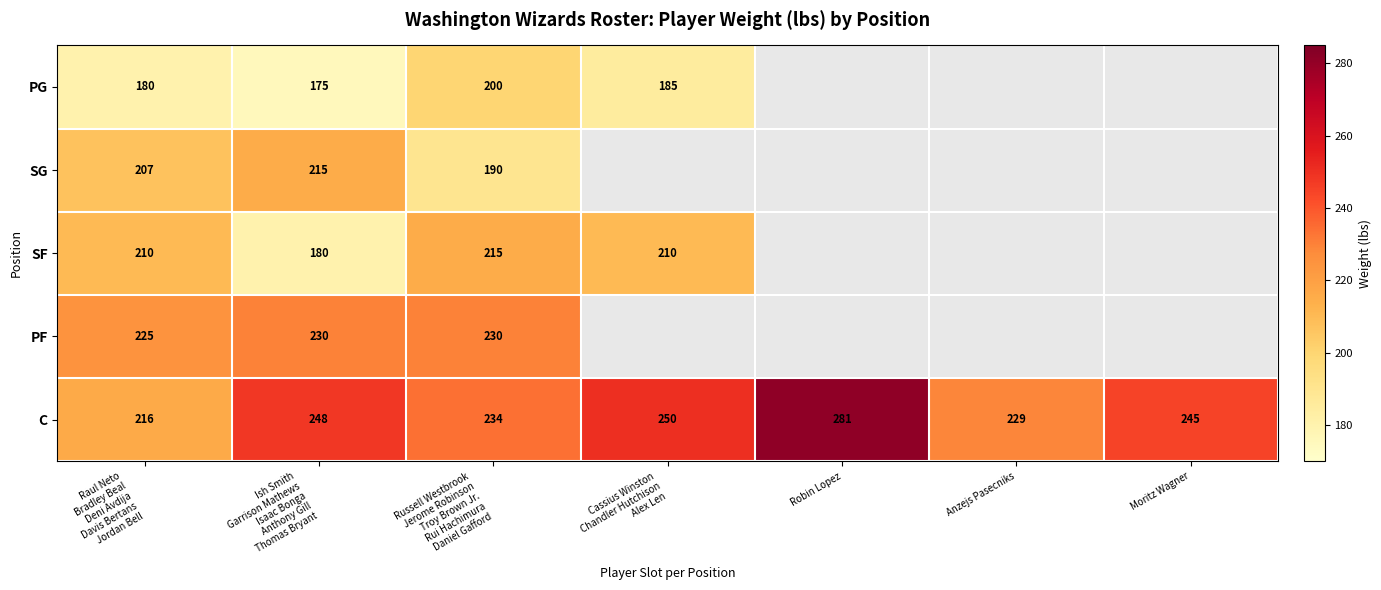

Rank the series at Russell Westbrook
Jerome Robinson
Troy Brown Jr.
Rui Hachimura
Daniel Gafford from highest to lowest value.

C, PF, SF, PG, SG